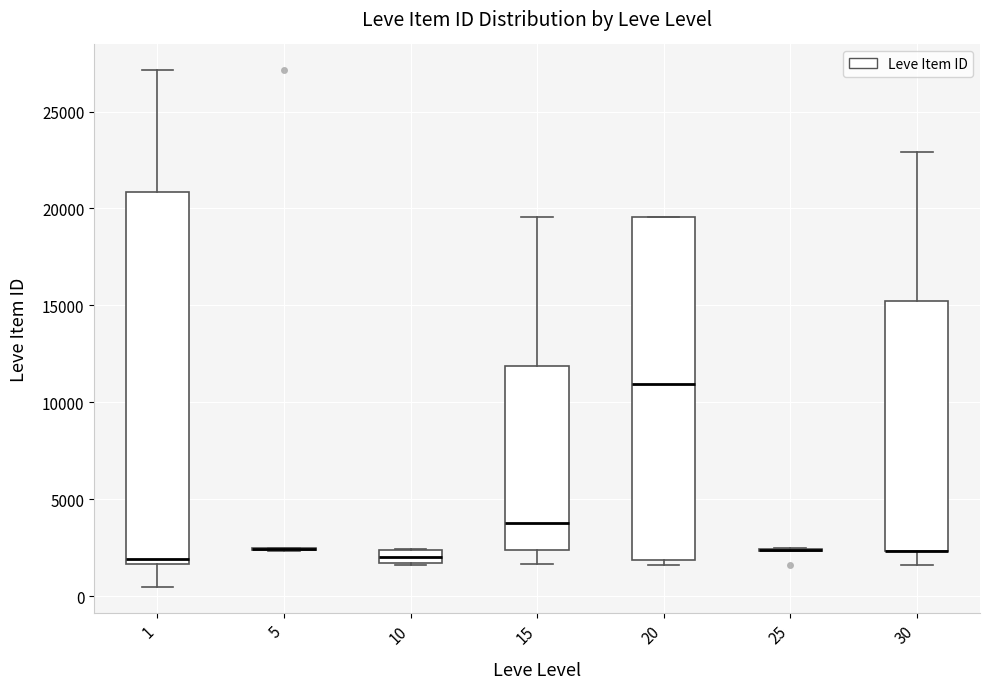

Which box is the tallest, from its lower edge to its upper edge?

1